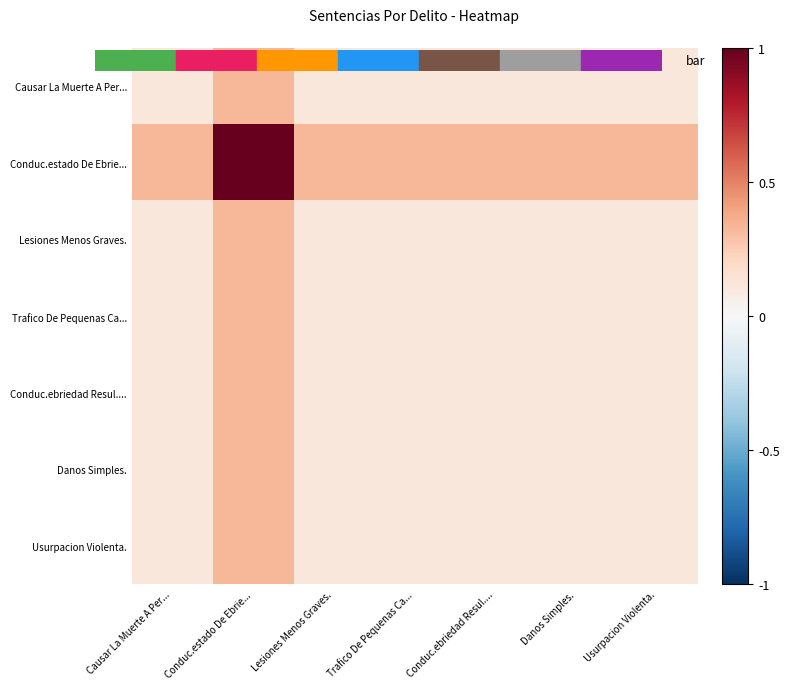

Count the number of data series in this chart.

7